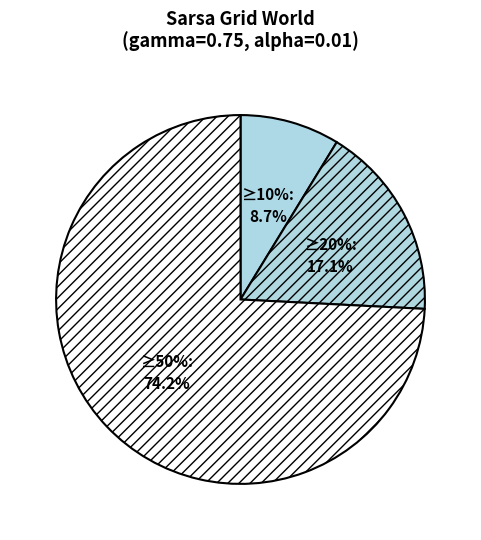

Combined, what portion of the pie is epsilon=0.1 and epsilon=0.5?

82.9%